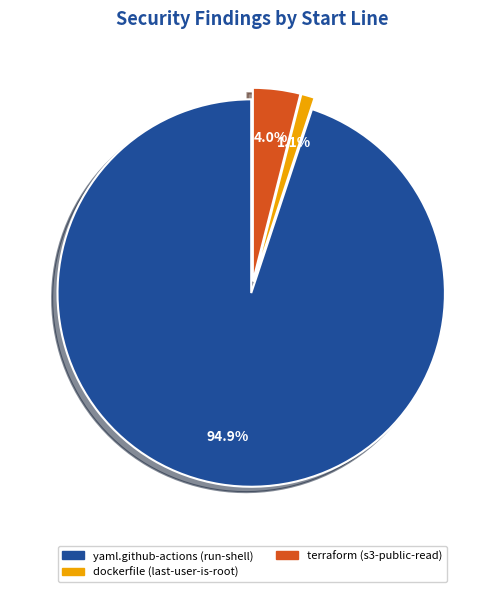

Is there a majority slice in this chart?

Yes